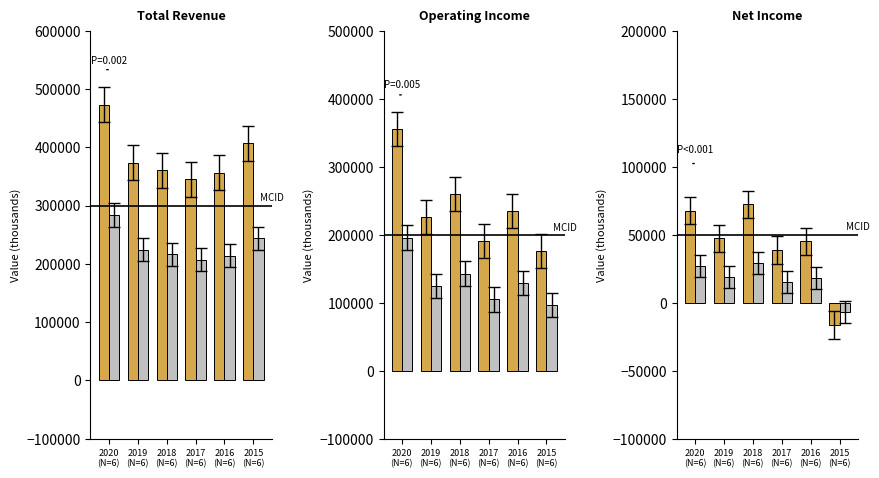

The value of OFG Net Income at 2016
(N=6) is 77122. True or false?

False